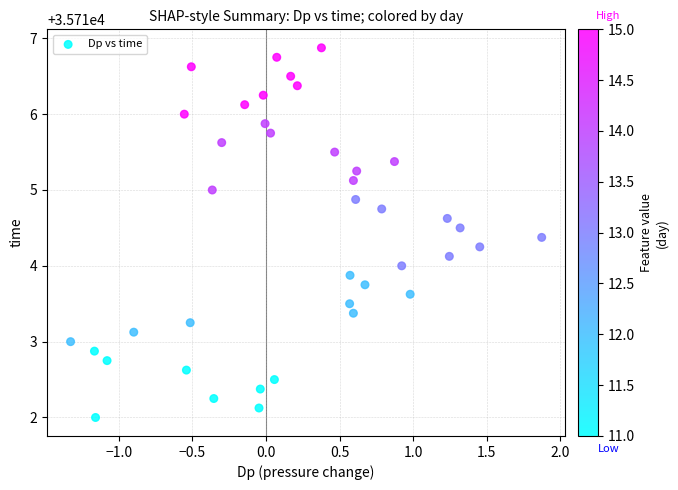

What is the range of X values (max minus min)?

3.2